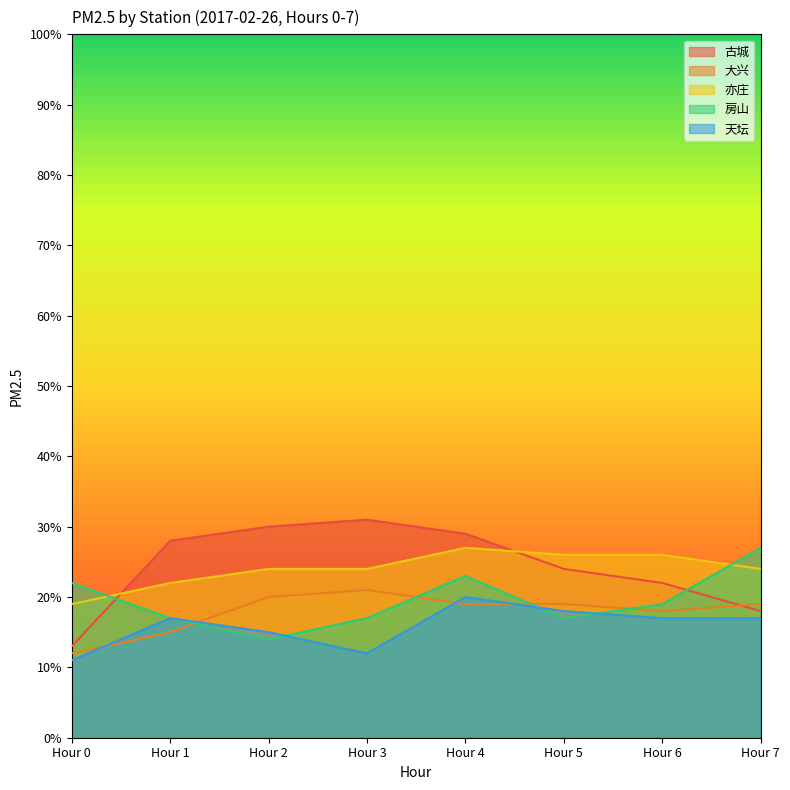

What is the difference between the maximum and second lowest values in the 大兴 series?

6